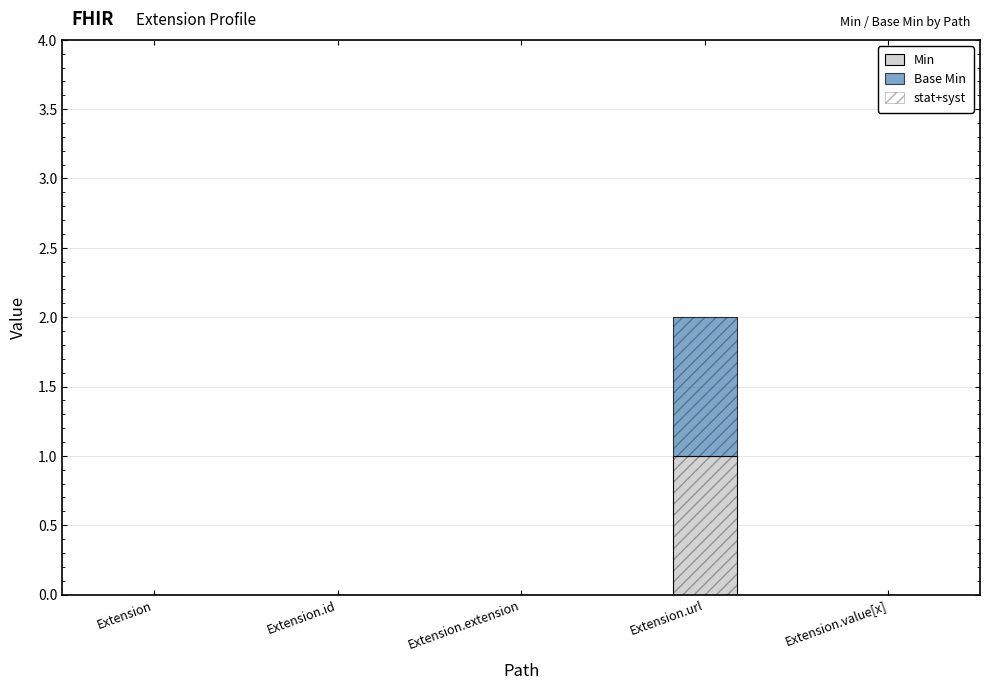

Reading right to left, what are all the values shown in this chart?

Min: Extension.value[x]=0	Extension.url=1	Extension.extension=0	Extension.id=0	Extension=0
Base Min: Extension.value[x]=0	Extension.url=1	Extension.extension=0	Extension.id=0	Extension=0
stat+syst: Extension.value[x]=0	Extension.url=2	Extension.extension=0	Extension.id=0	Extension=0